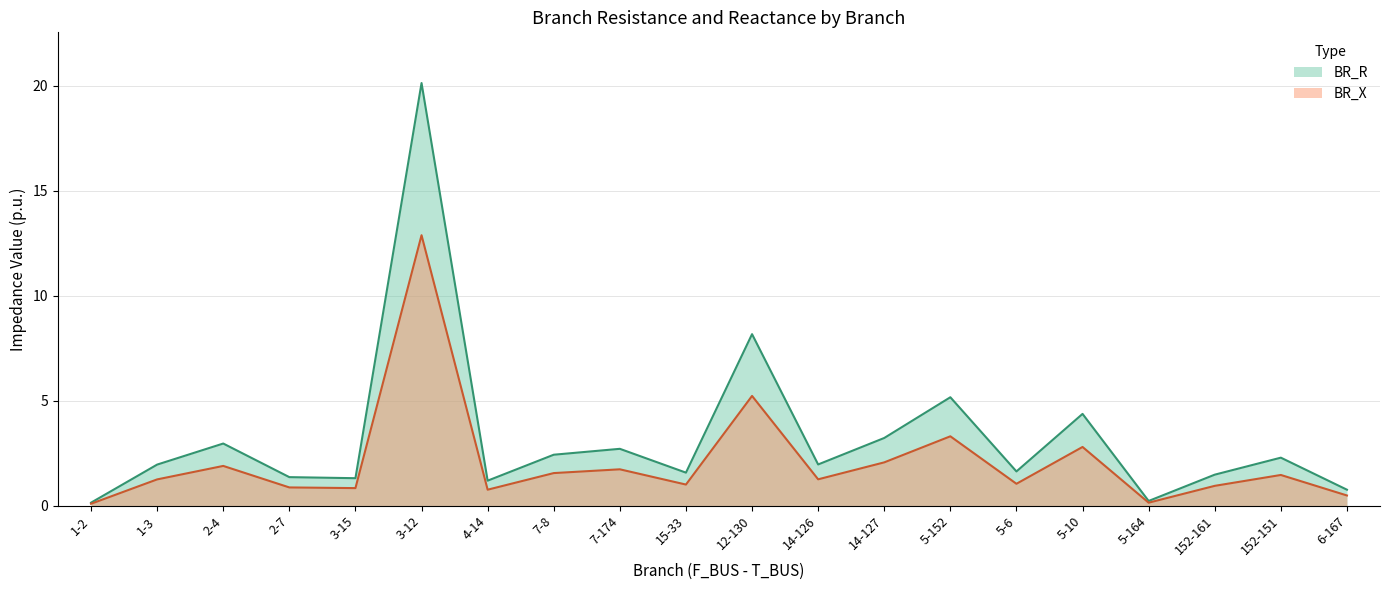

How many categories are shown in the chart?

20